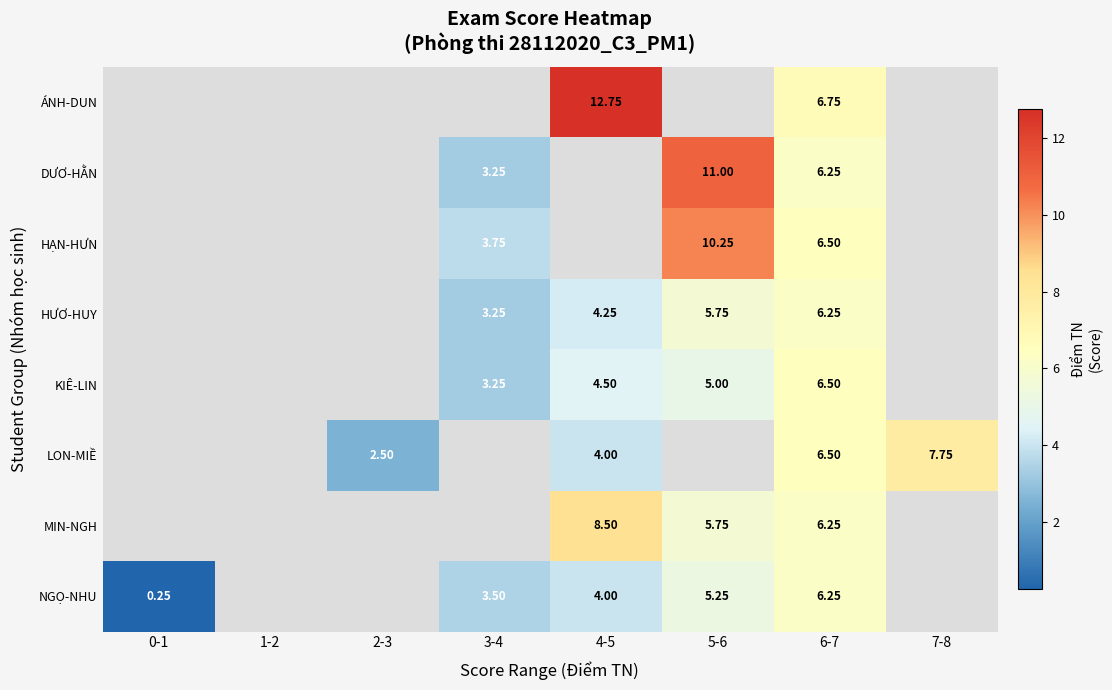

At which category is the sum across all series the highest?

6-7